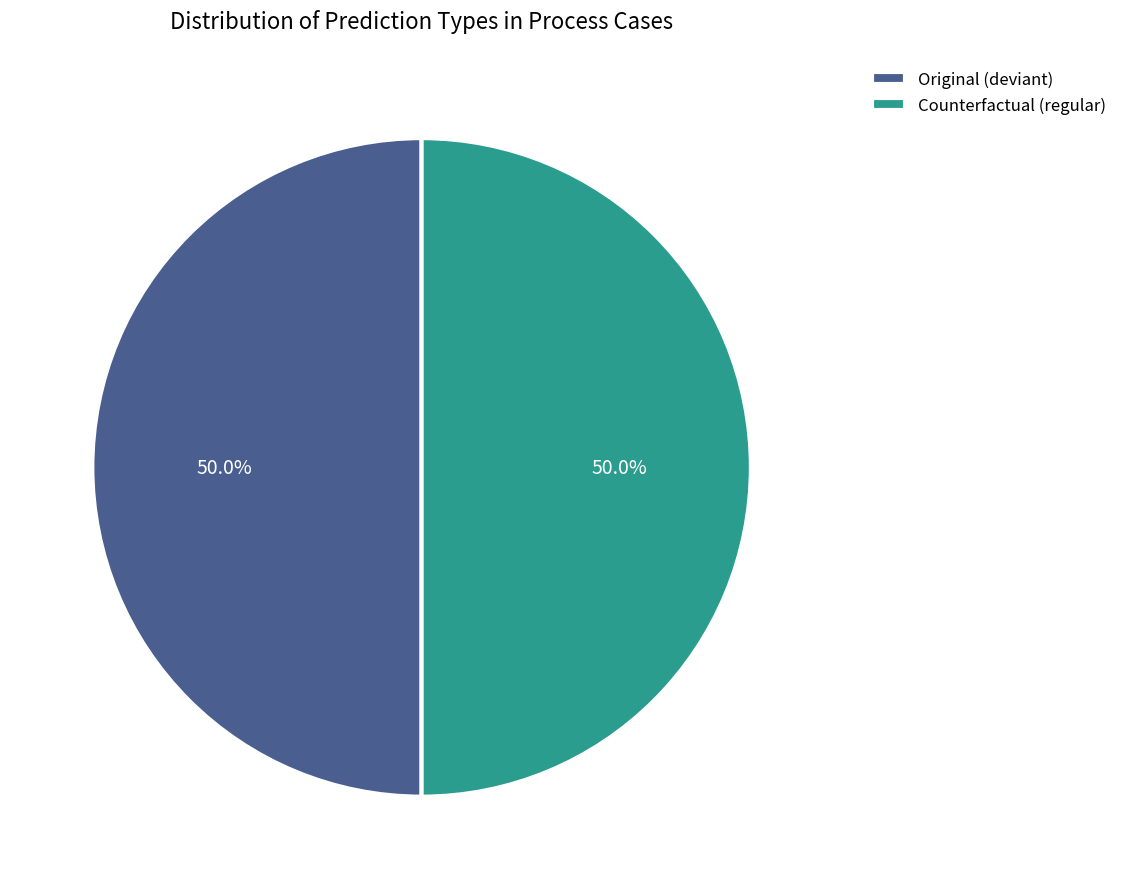

Is the sum of Original (deviant) and Counterfactual (regular) greater than half?

Yes